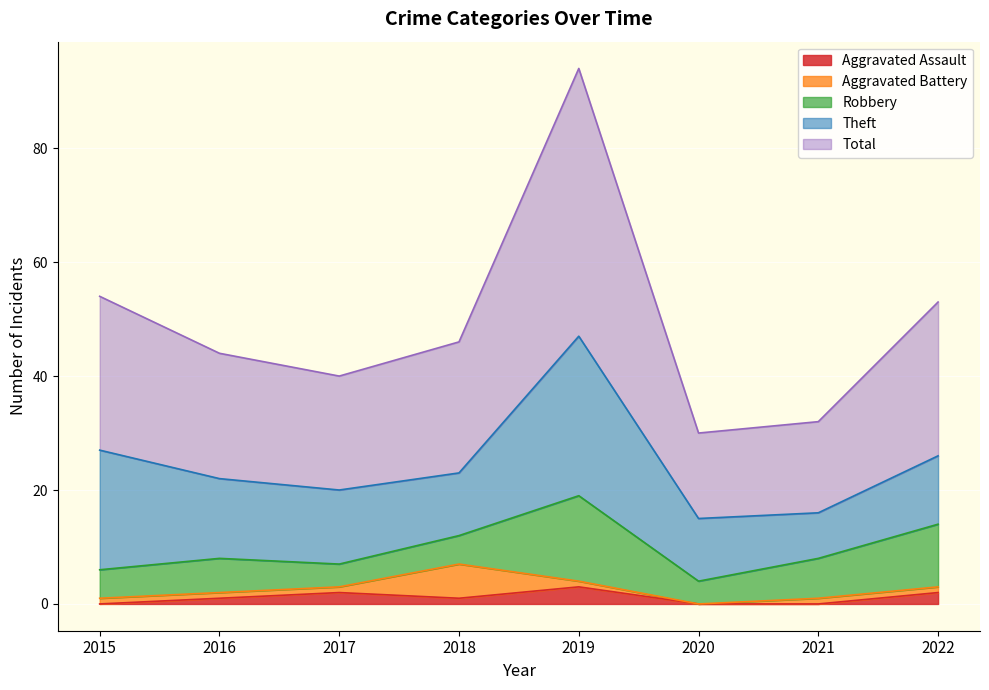

In Theft, how many points are higher than both neighbors (excluding endpoints)?

1